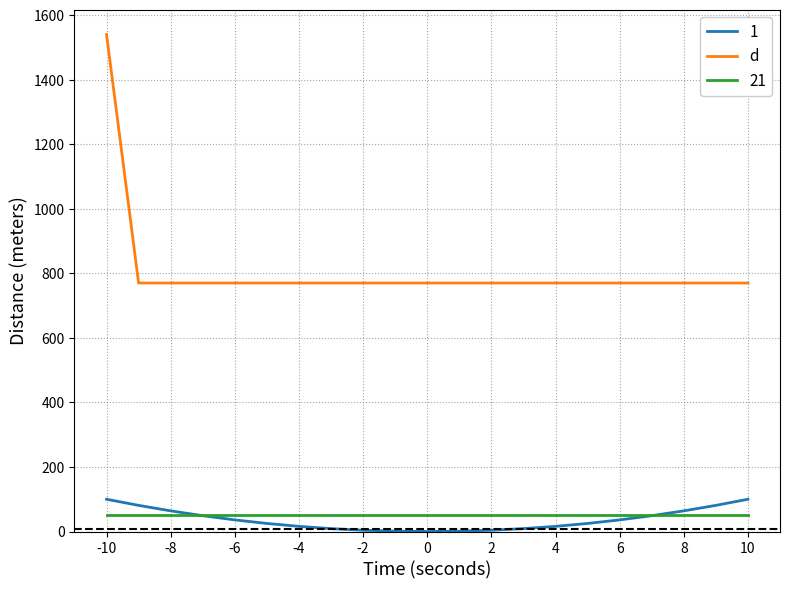

What is the maximum value shown in the chart?

1540